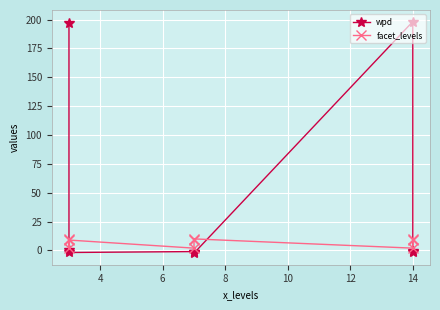

Which series has the widest spread of values?

wpd